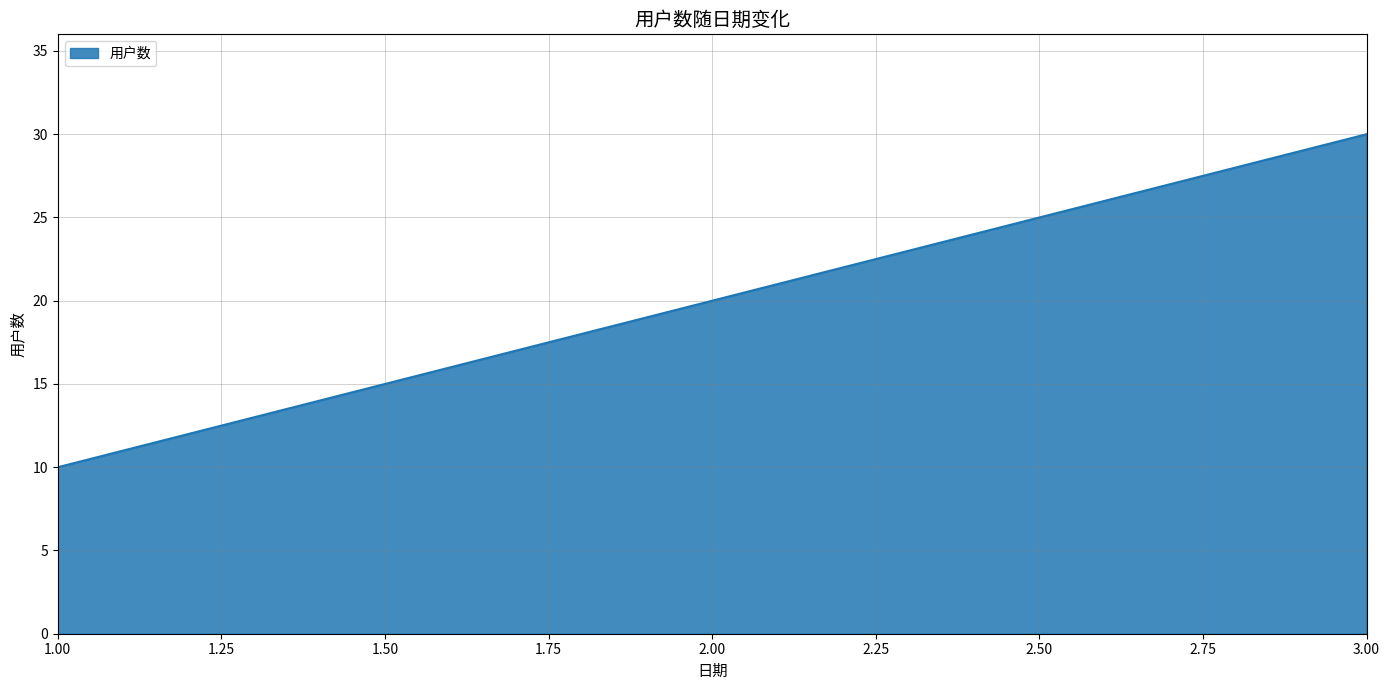

What position from the right is 1.00?

3